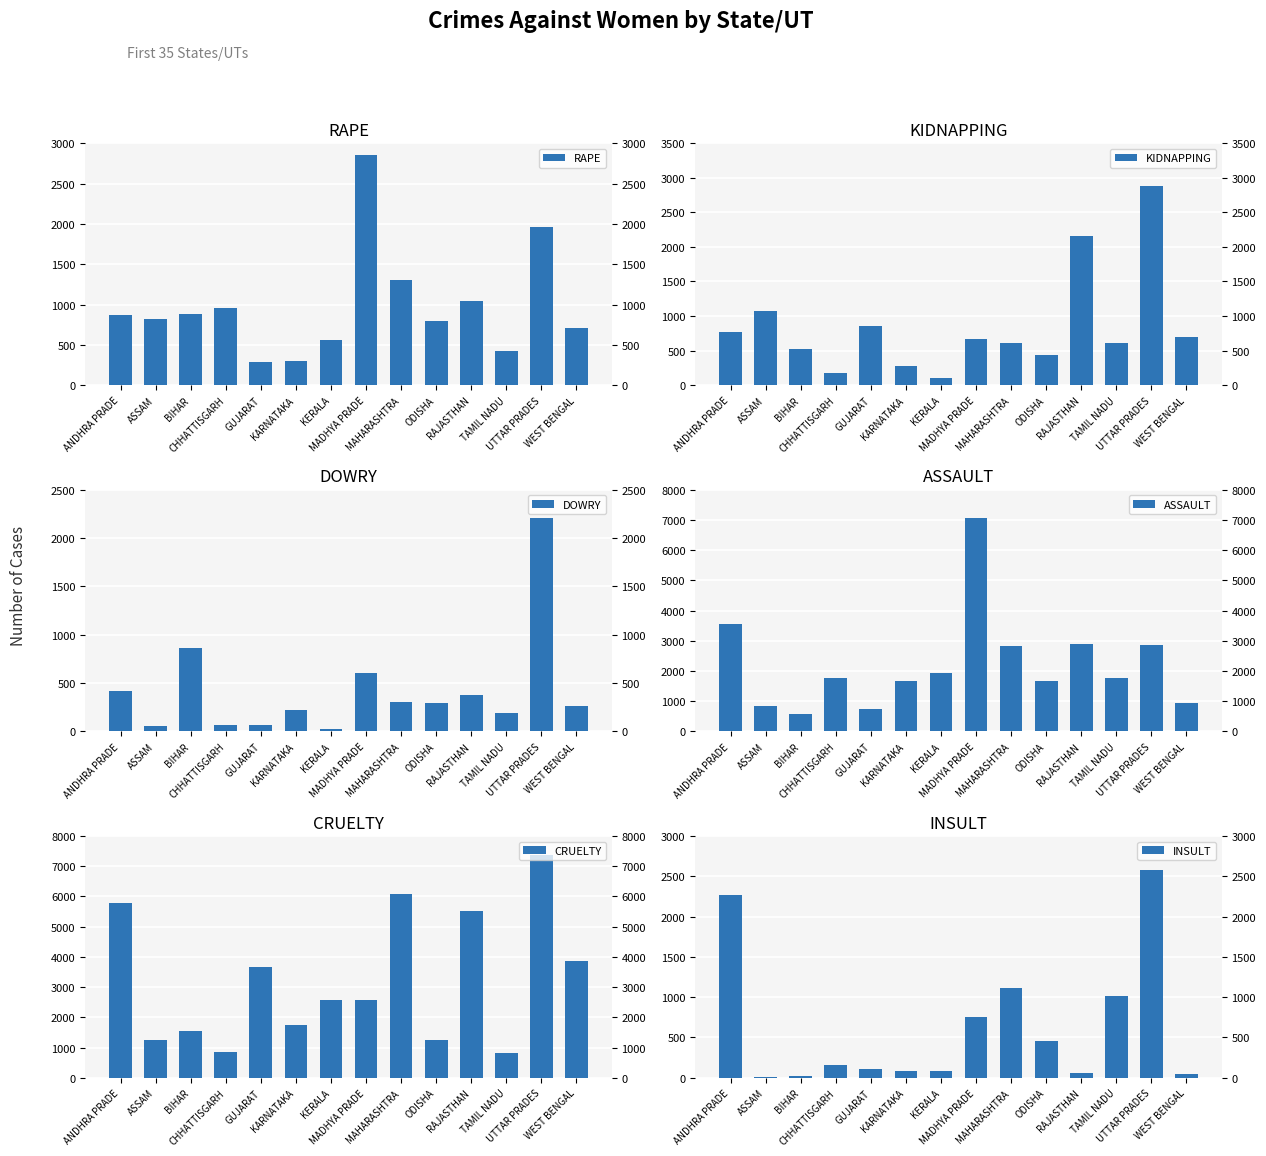

What value does the DOWRY series have at TAMIL NADU, to the nearest 10?

190